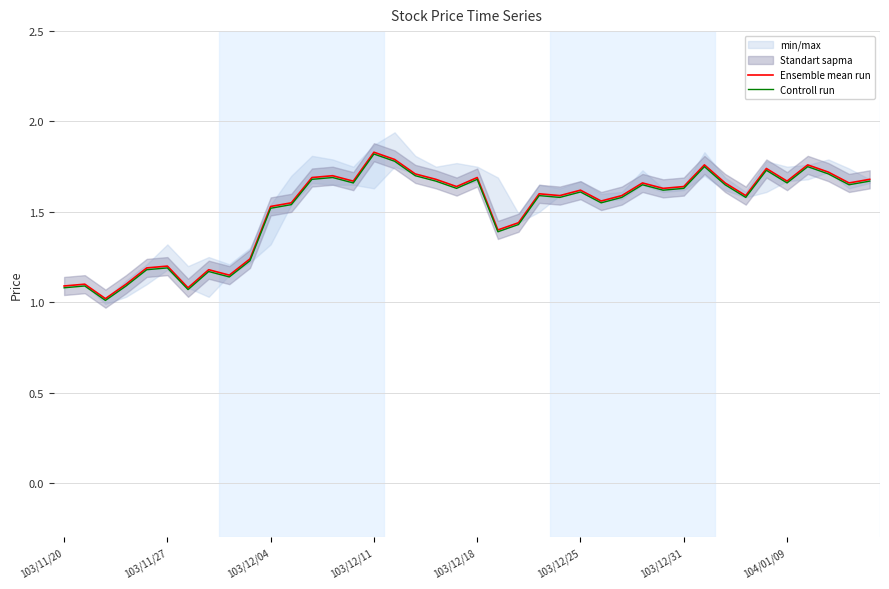

Which series has the largest total across all categories?

Ensemble mean run